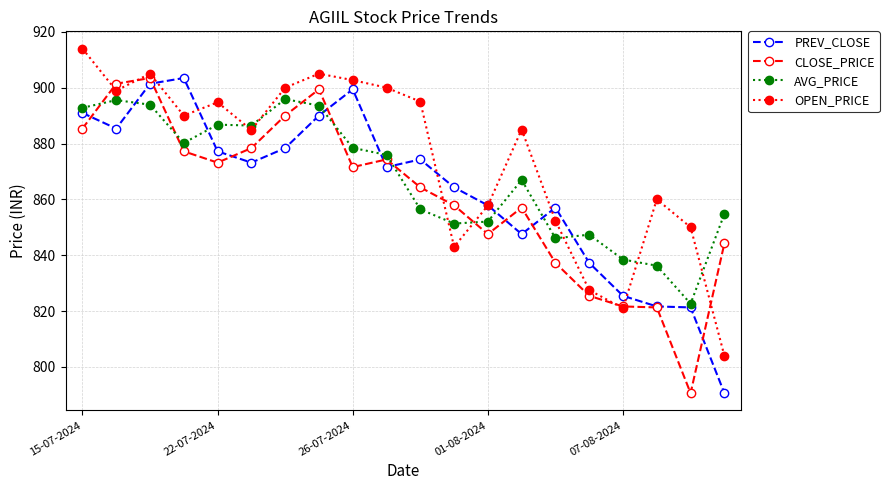

Rank the series by their average value, from lowest to highest.

CLOSE_PRICE, PREV_CLOSE, AVG_PRICE, OPEN_PRICE